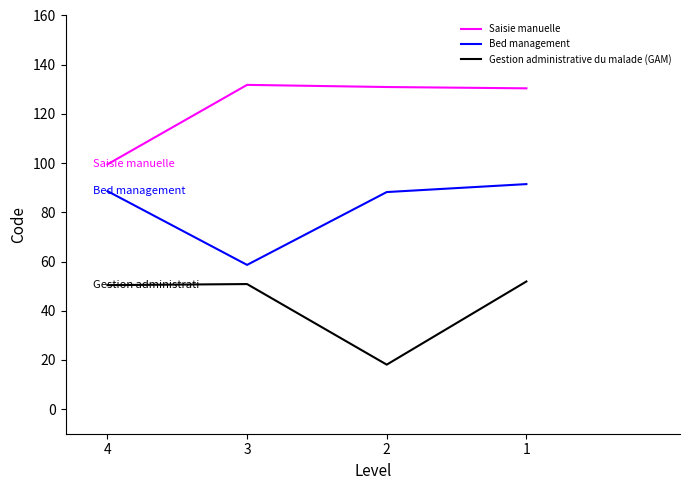

What is the minimum value shown in the chart?

18.1